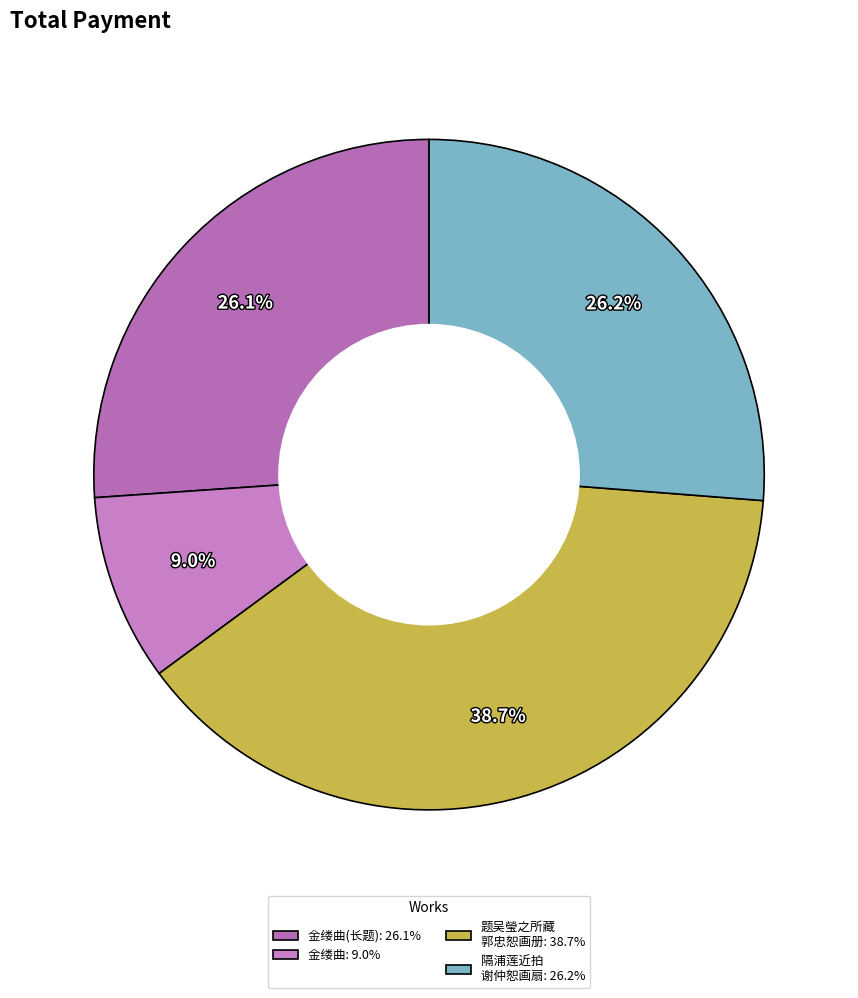

To the nearest percent, what is the average slice percentage?

25%